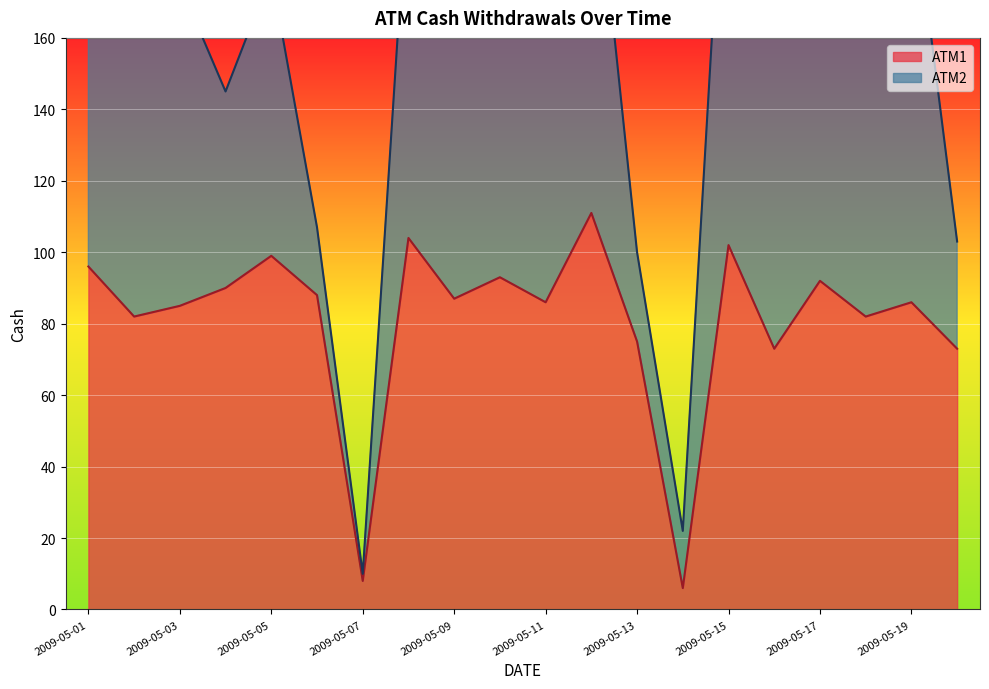

Rank the categories by value from lowest to highest.

2009-05-14, 2009-05-07, 2009-05-16, 2009-05-20, 2009-05-13, 2009-05-02, 2009-05-18, 2009-05-03, 2009-05-11, 2009-05-19, 2009-05-09, 2009-05-06, 2009-05-04, 2009-05-17, 2009-05-10, 2009-05-01, 2009-05-05, 2009-05-15, 2009-05-08, 2009-05-12